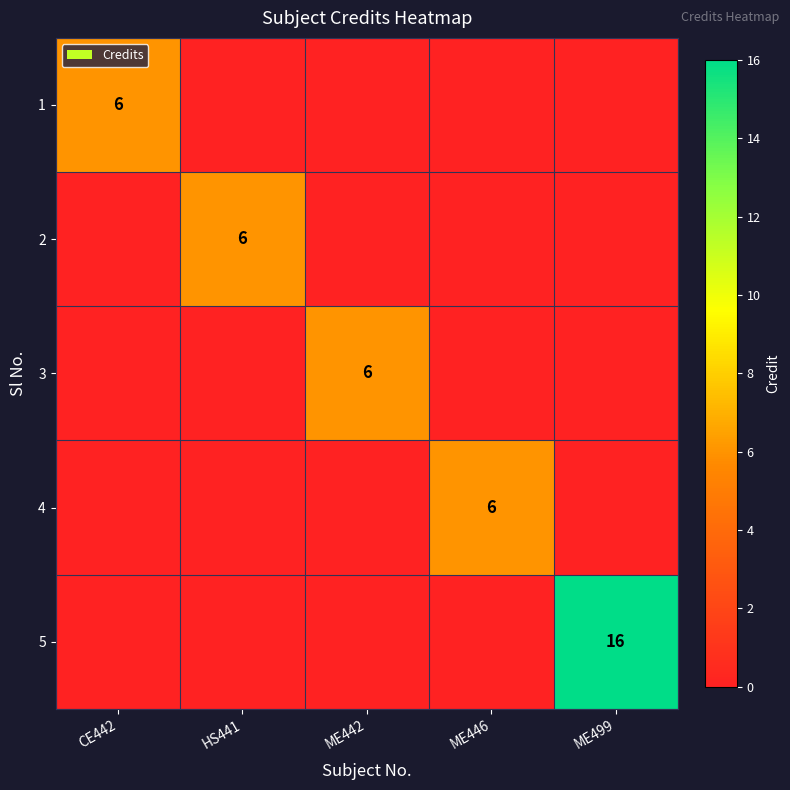

Is it true that 3 equals 6 at ME442?

True